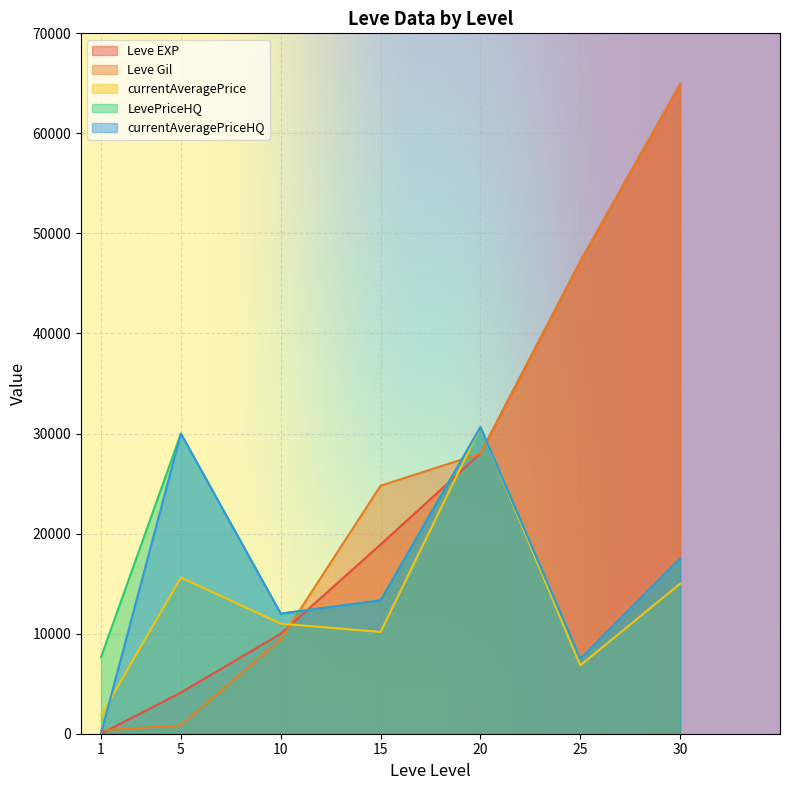

Which category has the highest value across all series?

30